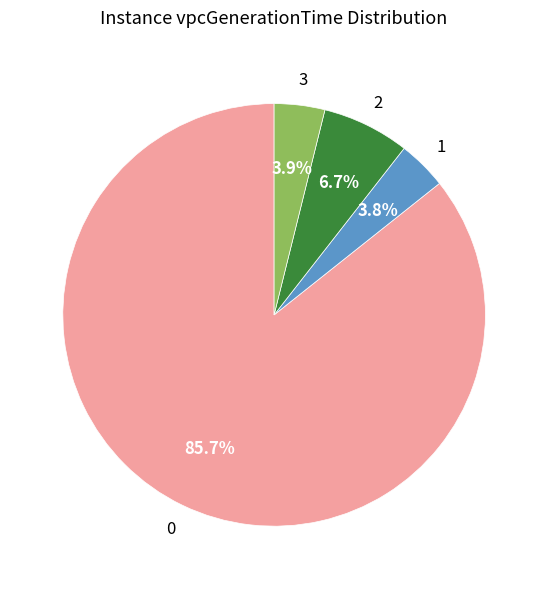

Does any single category account for the majority?

Yes